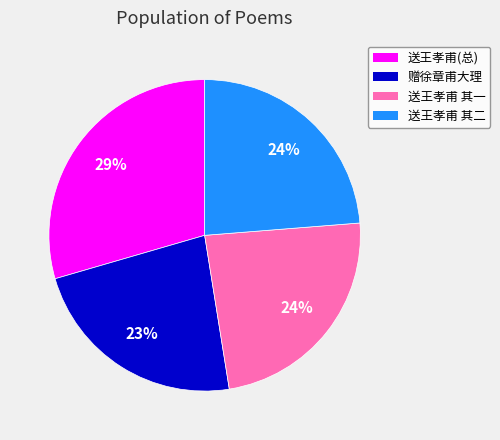

Is there a majority slice in this chart?

No